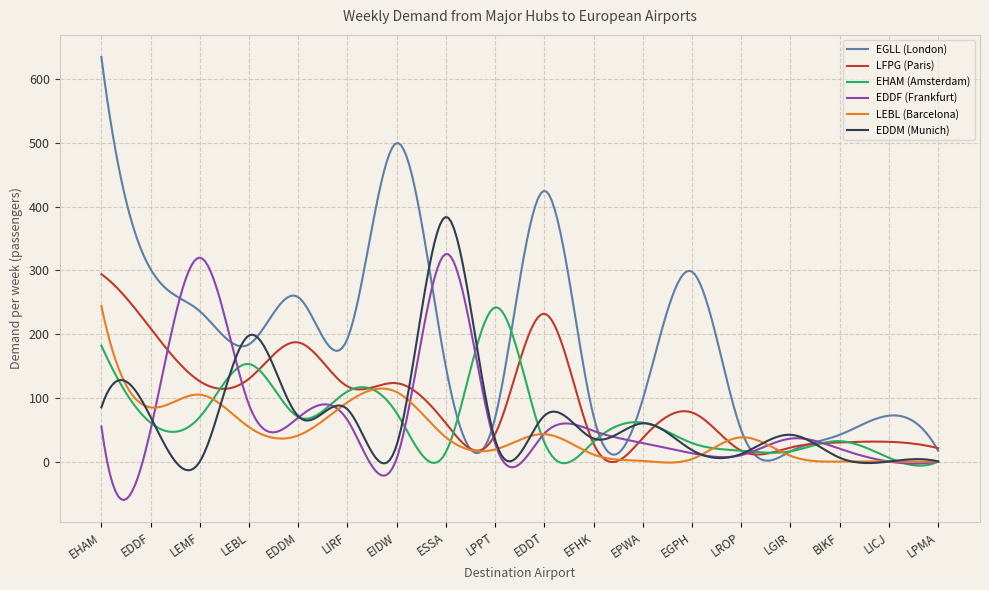

Which series has the largest range (max minus min)?

EGLL (London)